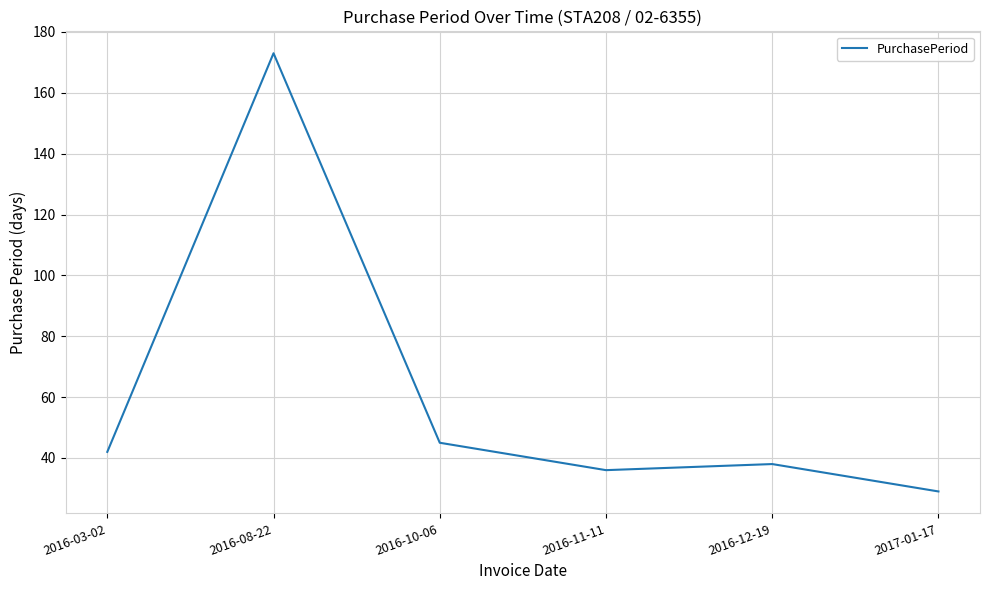

Between 2016-12-19 and 2016-03-02, which is larger?

2016-03-02